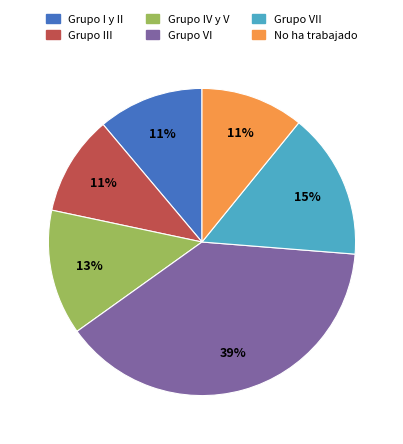

Is there any slice that represents more than half of the pie?

No